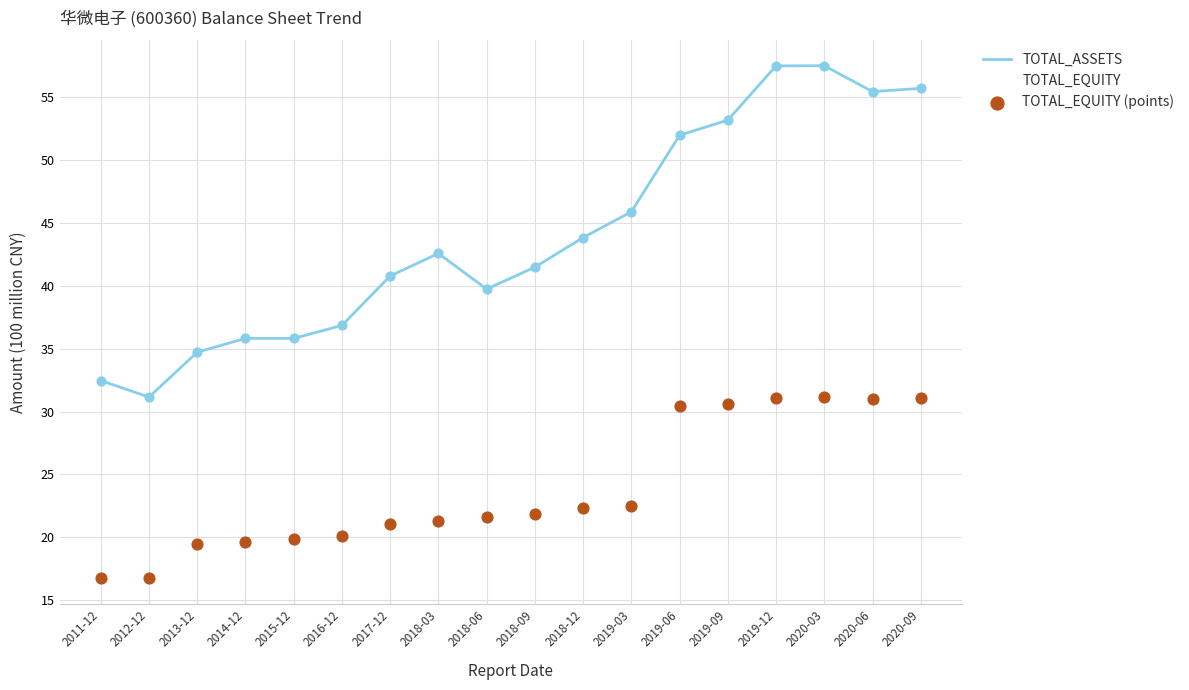

Which series changed the most between 2017-12 and 2018-12?

TOTAL_ASSETS